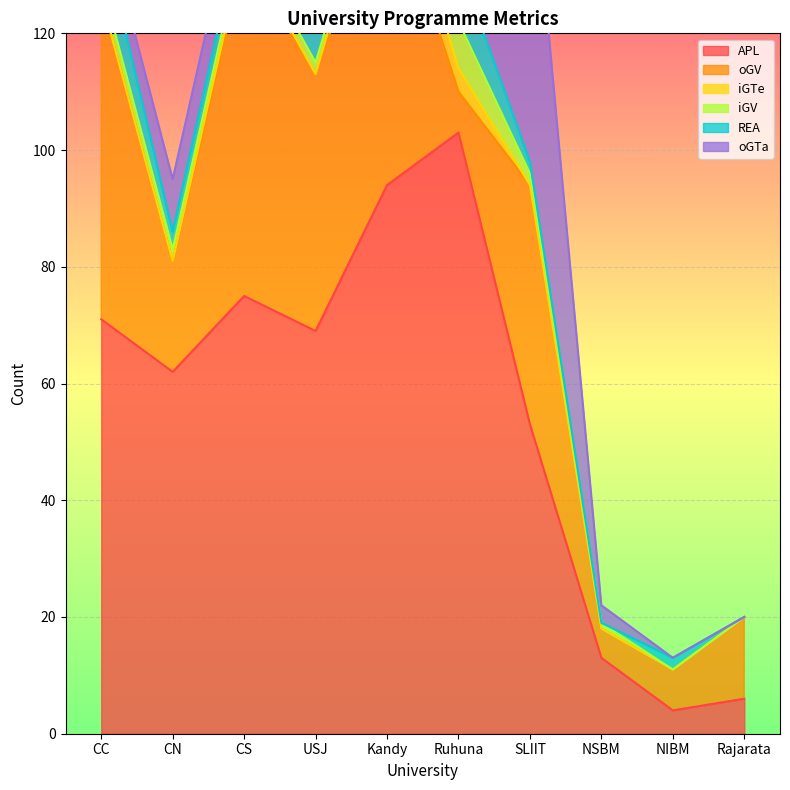

True or false: REA and APL intersect in this chart.

False